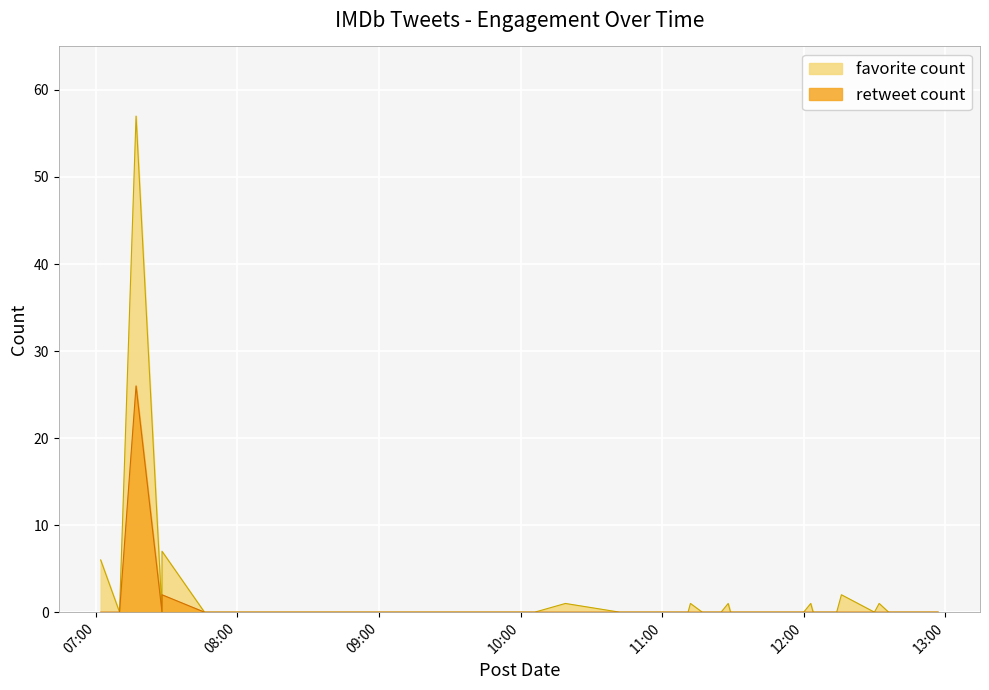

Reading left to right, transcribe all the data shown in this chart.

favorite count: 6	0	0	57	0	7	0	0	0	0	0	0	0	0	0	1	0	0	1	0	0	1	0	0	0	1	0	0	0	0	2	0	1	0	0	0	0	0	0	0
retweet count: 0	0	0	26	0	2	0	0	0	0	0	0	0	0	0	0	0	0	0	0	0	0	0	0	0	0	0	0	0	0	0	0	0	0	0	0	0	0	0	0